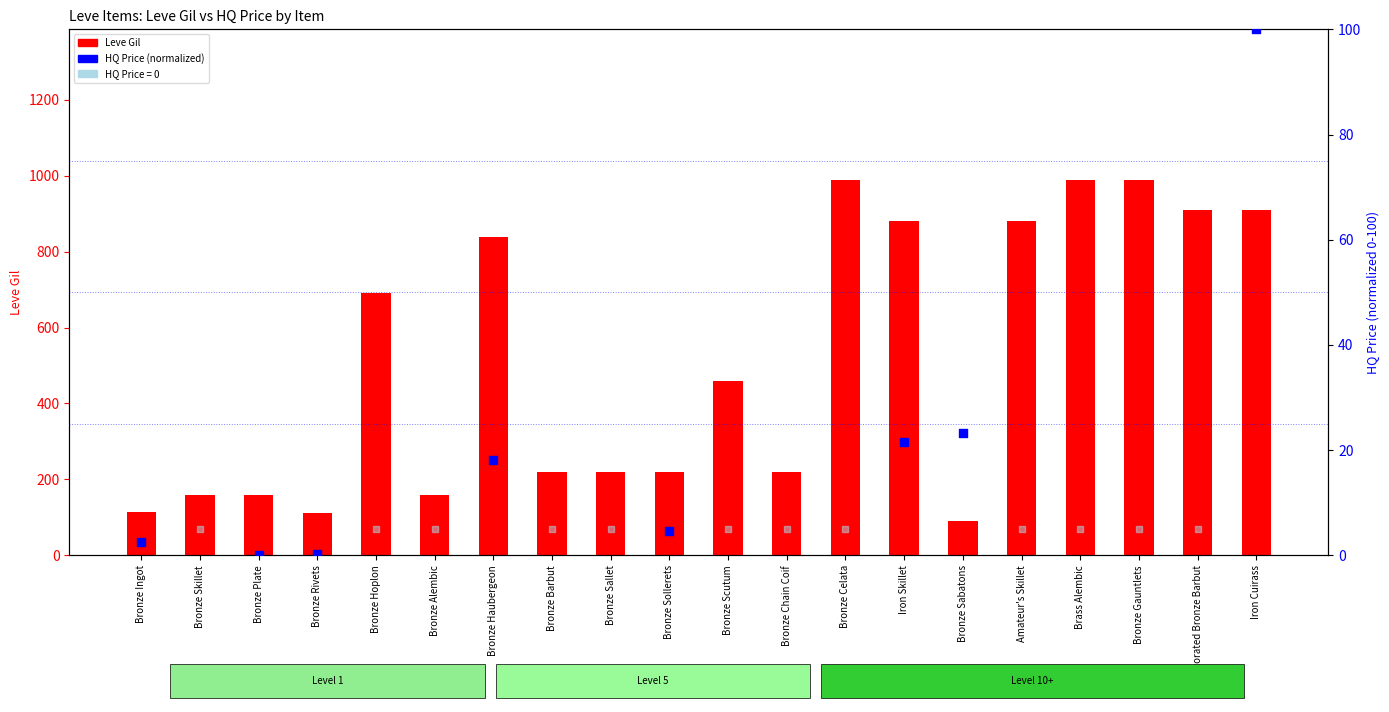

What is the ratio of the value at Bronze Skillet to the value at Iron Skillet?

0.2